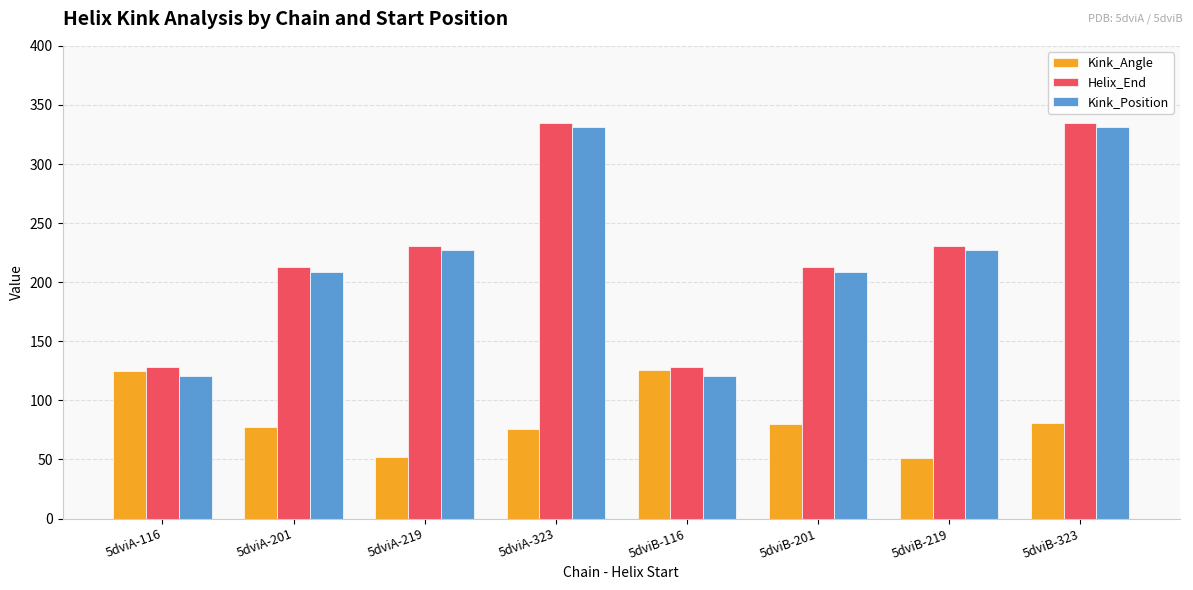

Which series changed the most between 5dviA-116 and 5dviA-201?

Kink_Position